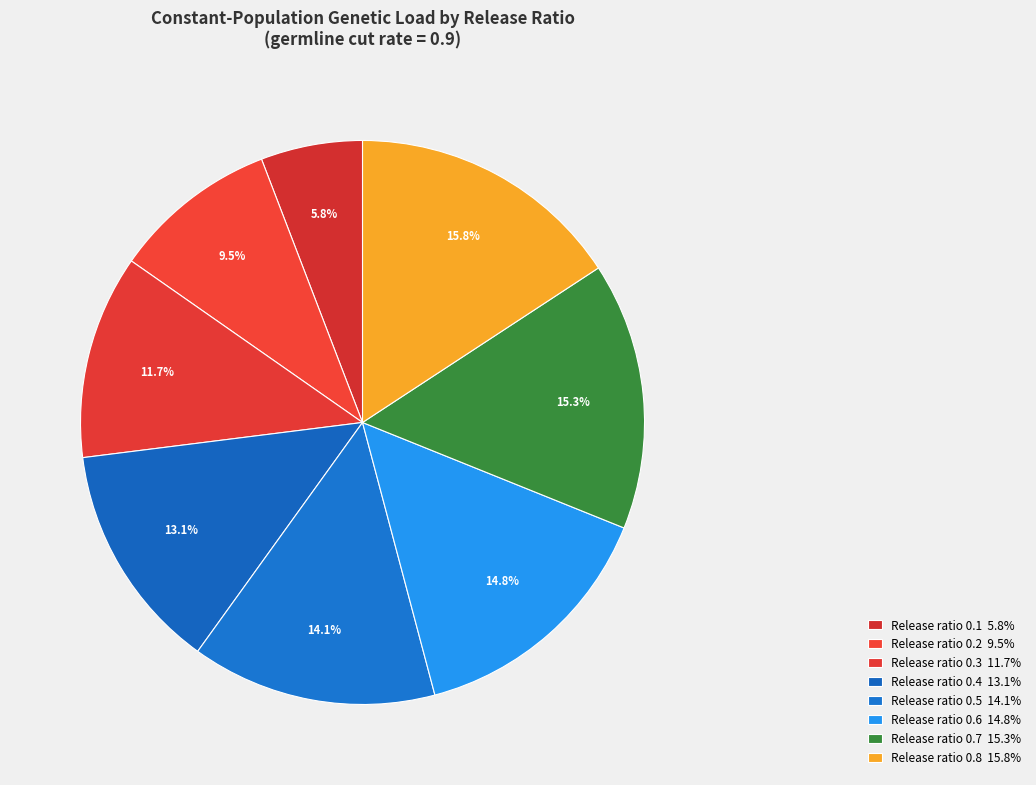

Count the number of slices in the pie.

8